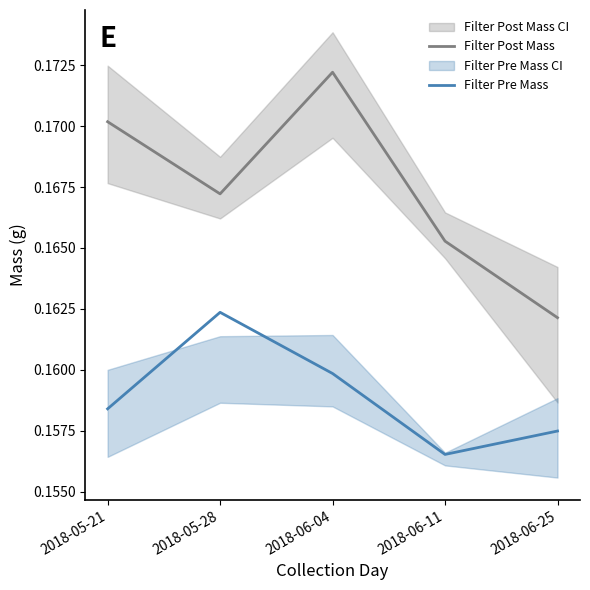

What is the approximate value of Filter Post Mass at 2018-06-11?

0.2